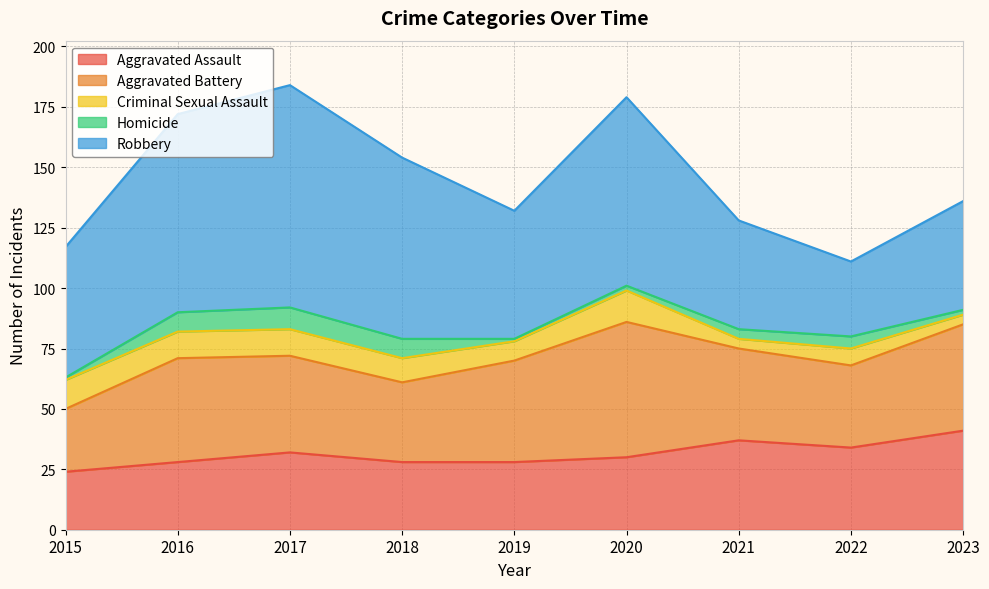

What is the average value of the Homicide series?

4